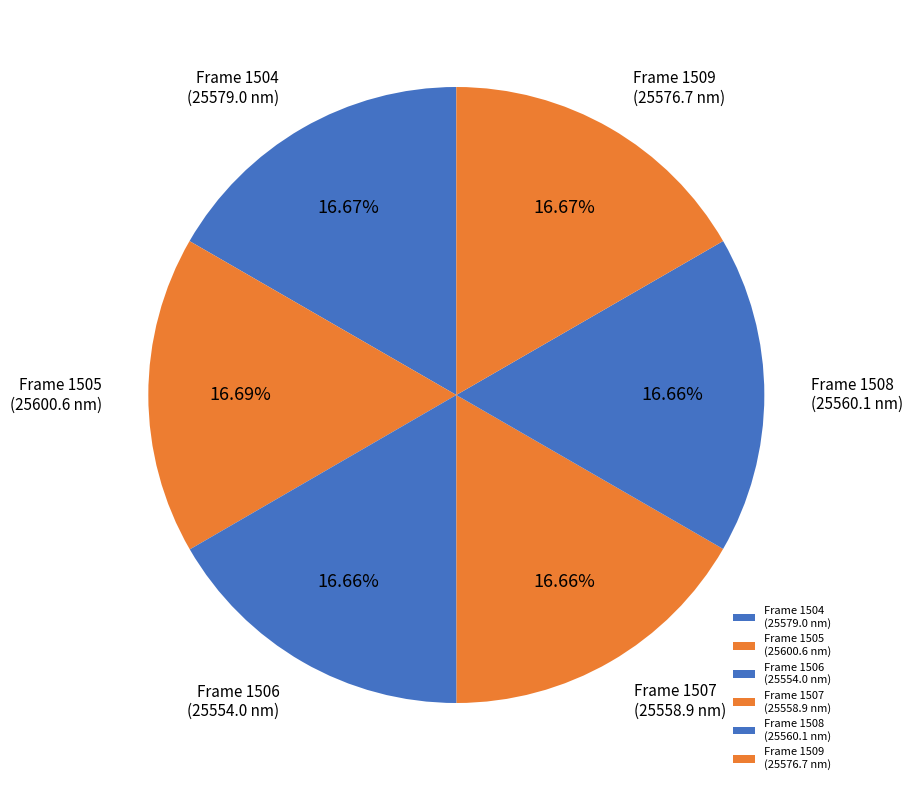

Approximately how many times larger is the value at Frame 1505 (25600.6 nm) compared to Frame 1508 (25560.1 nm)?

1.0